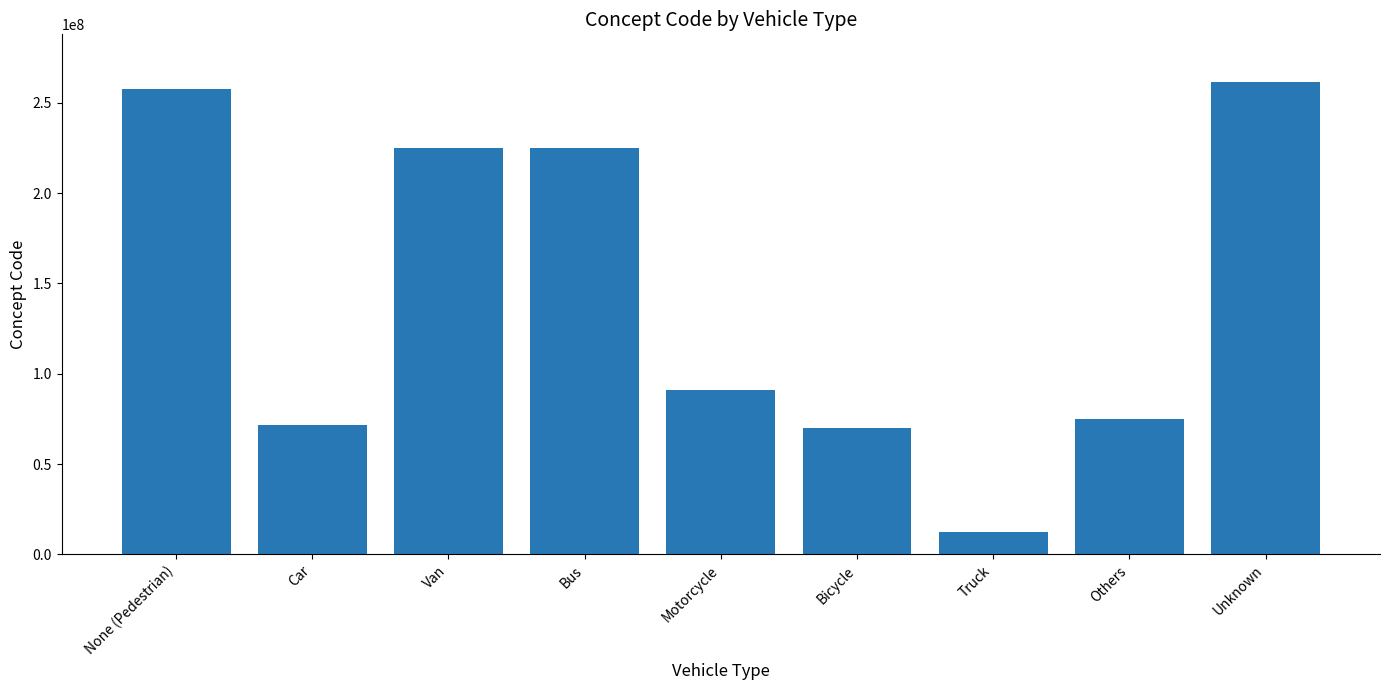

What is the average value?

143201227